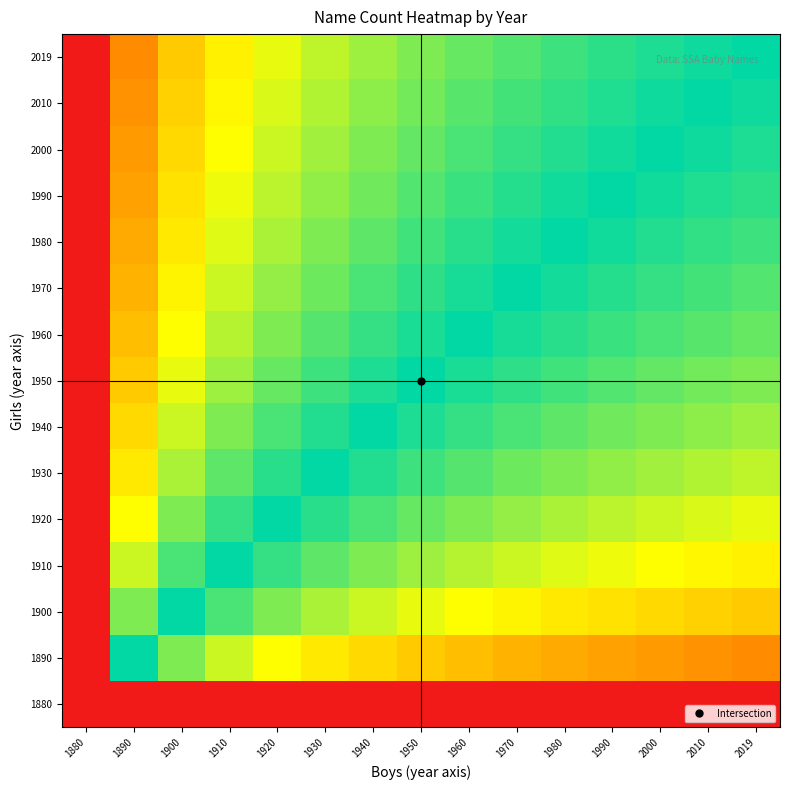

Rank the series at 1910 from highest to lowest value.

2019, 2010, 2000, 1990, 1980, 1970, 1960, 1950, 1940, 1930, 1920, 1910, 1900, 1890, 1880